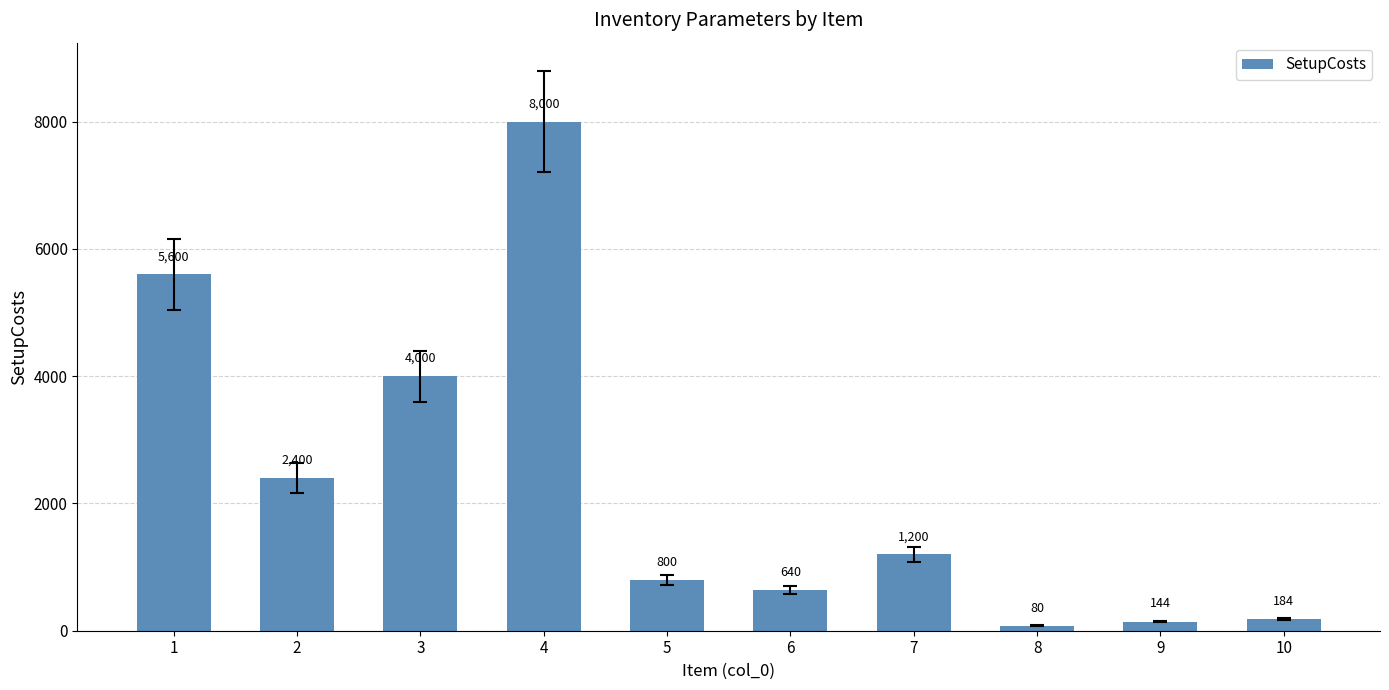

What is the sum of all values?

23048